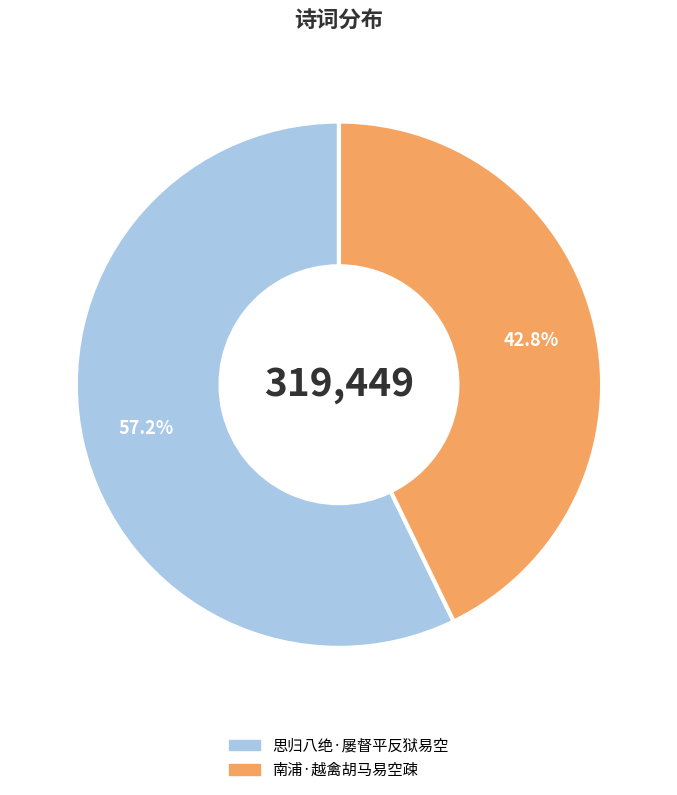

Between 南浦·越禽胡马易空疎 and 思归八绝·屡督平反狱易空, which is larger?

思归八绝·屡督平反狱易空